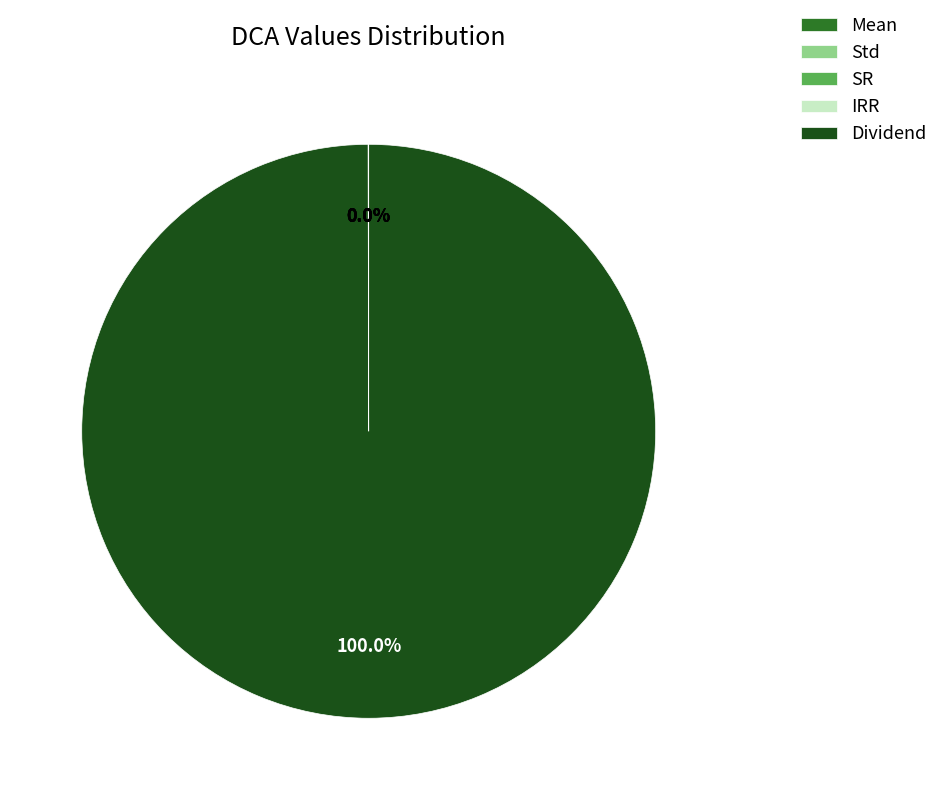

Which category has the biggest portion of the pie?

Dividend